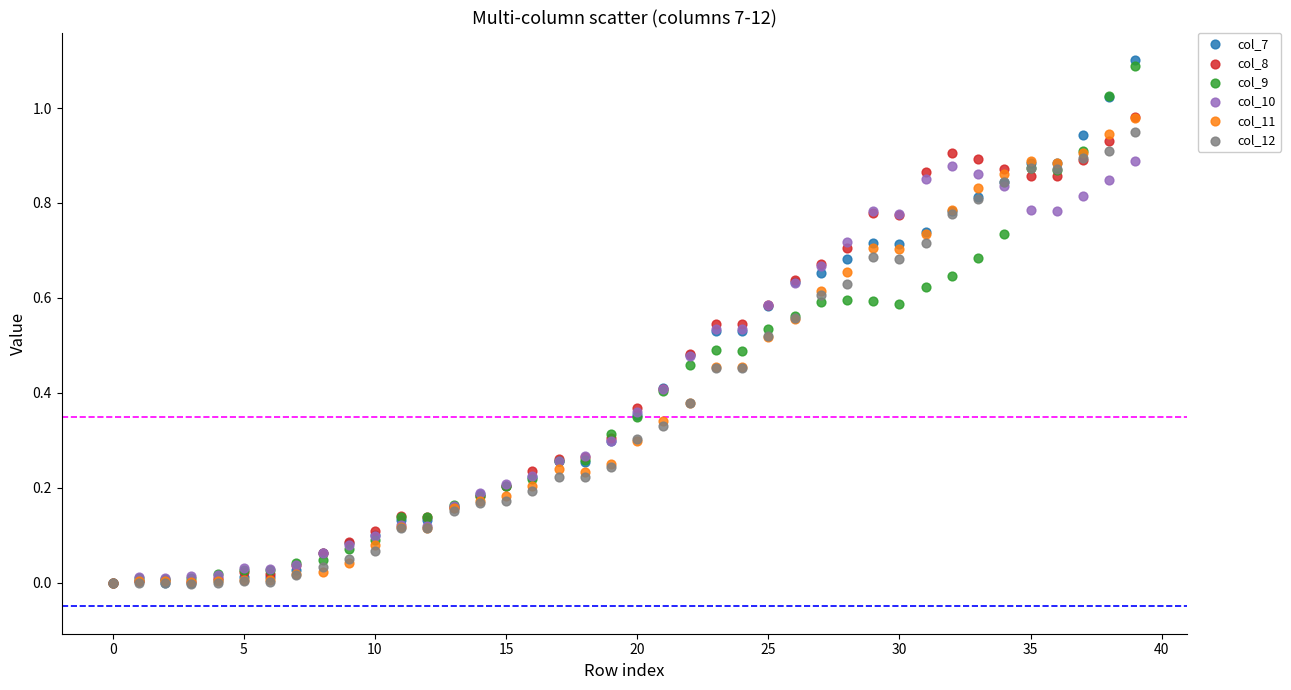

Which series contains the highest Y value?

col_7